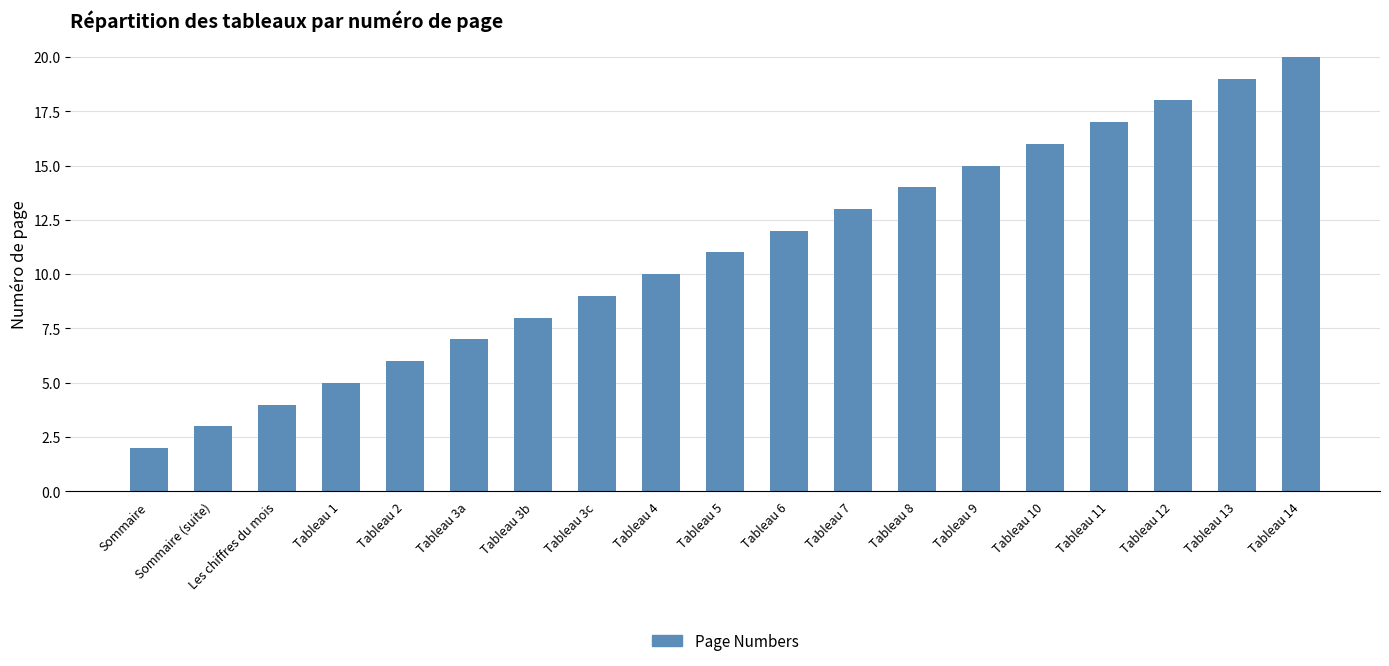

What is the ratio of the value at Tableau 8 to the value at Les chiffres du mois?

3.5